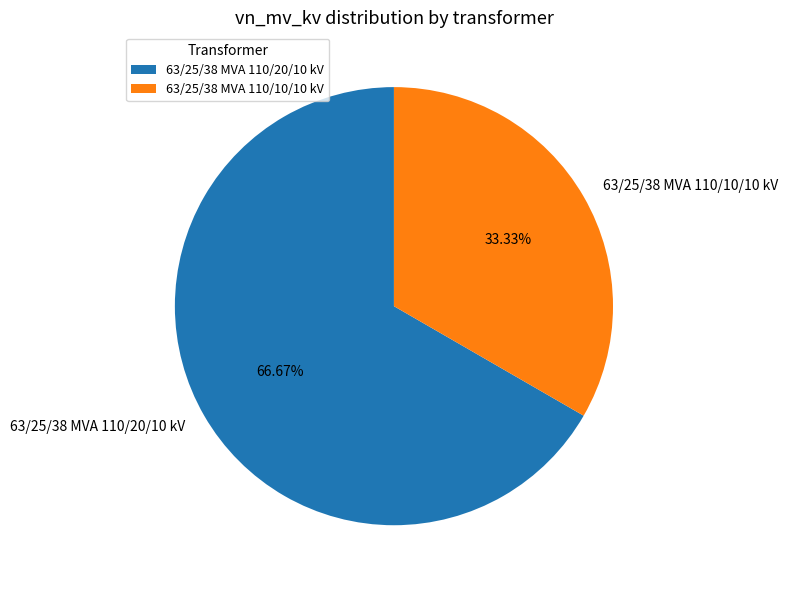

The 63/25/38 MVA 110/10/10 kV slice represents 21% of the pie. True or false?

False